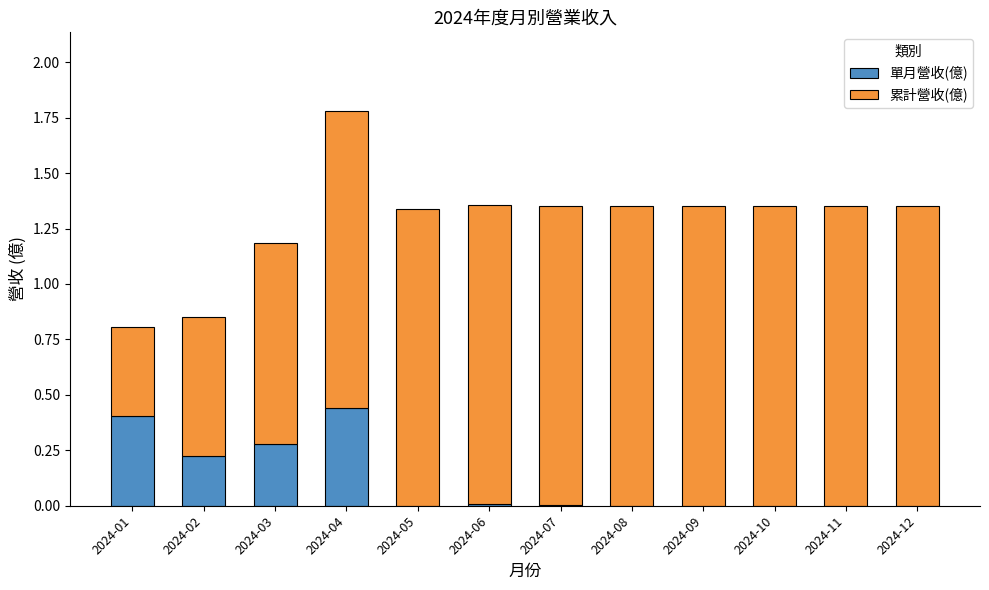

At which category is the sum across all series the highest?

2024-04